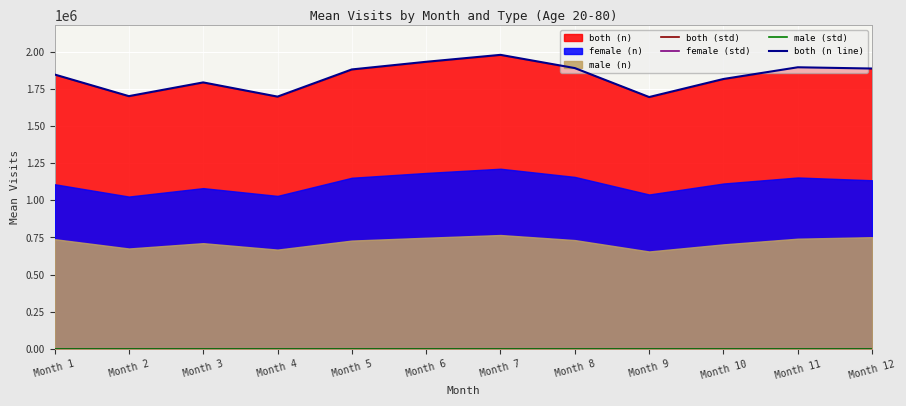

In both (std), how many points are higher than both neighbors (excluding endpoints)?

2